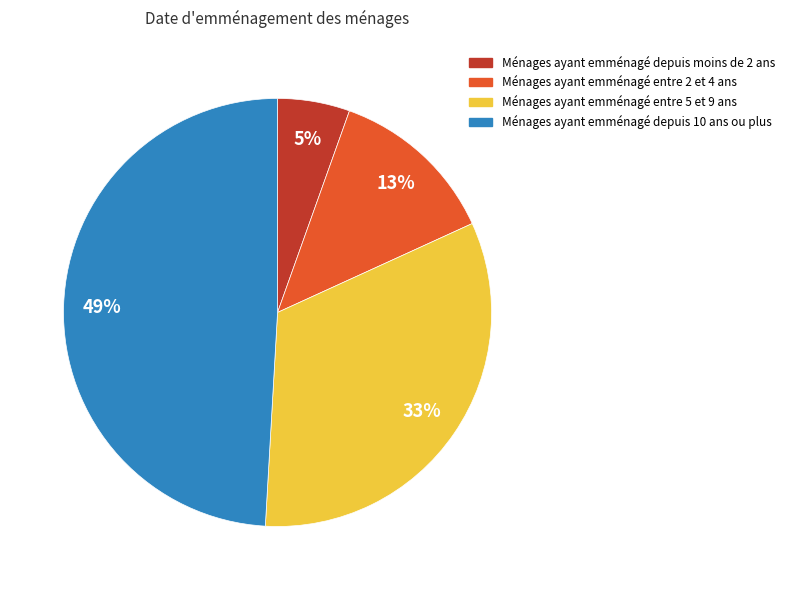

Between Ménages ayant emménagé depuis moins de 2 ans and Ménages ayant emménagé depuis 10 ans ou plus, which is larger?

Ménages ayant emménagé depuis 10 ans ou plus